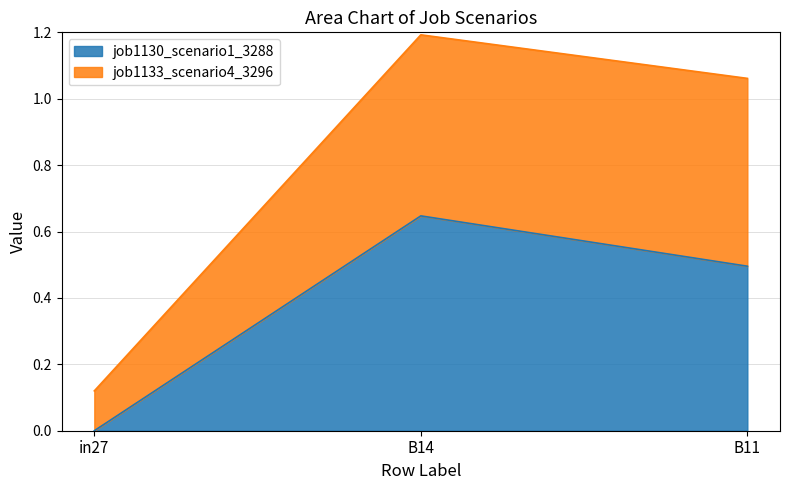

Which series has the largest total across all categories?

job1133_scenario4_3296